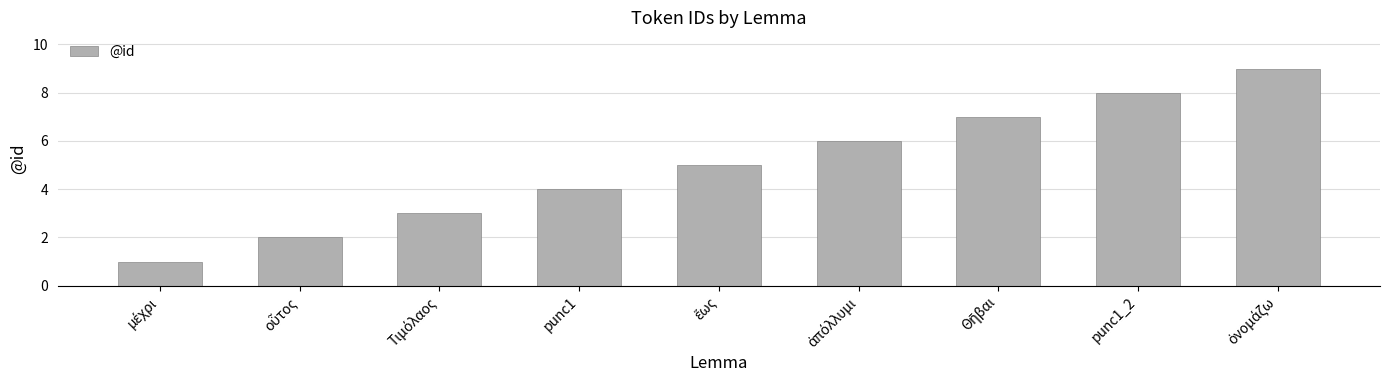

How many values are below 5?

4